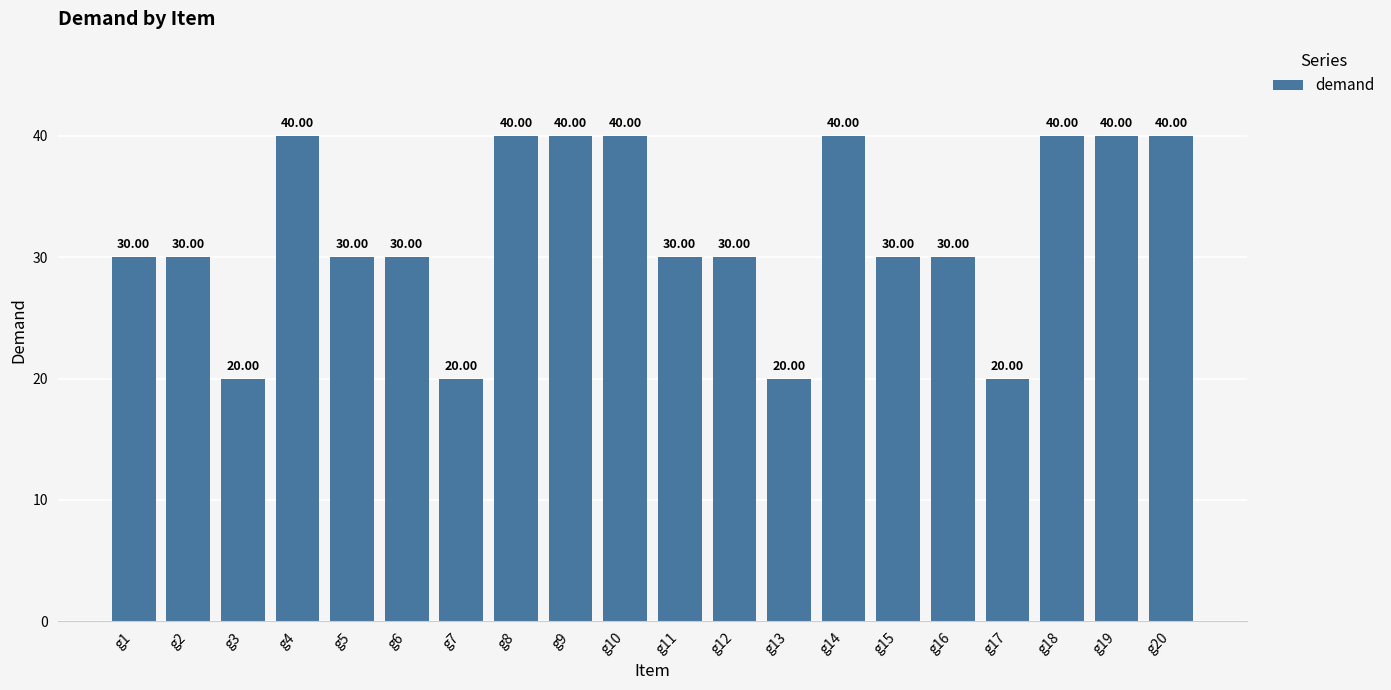

What is the approximate value at g2, to the nearest 10?

30